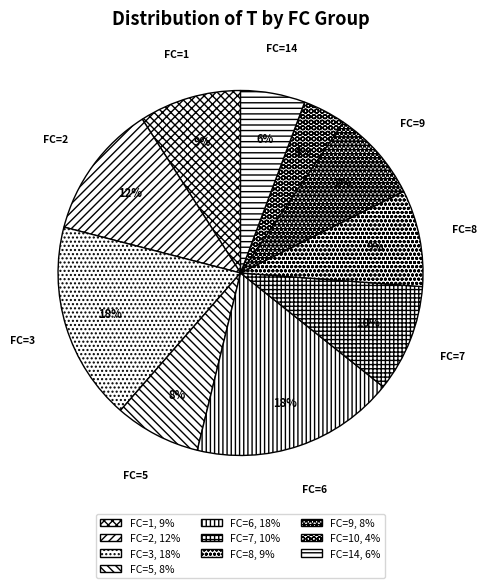

How many slices are in this pie chart?

10